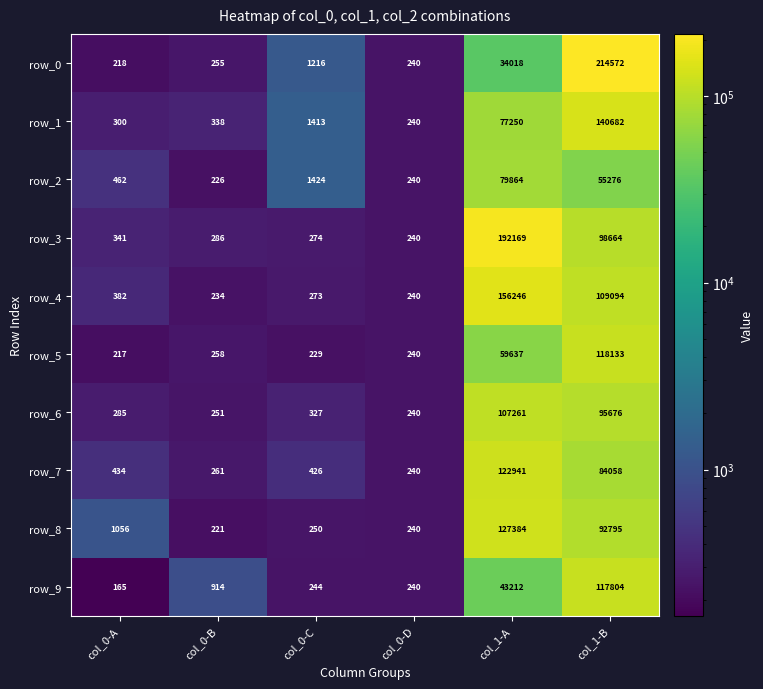

What is the sum of the row_9 values at col_1-B and col_1-A?

161016